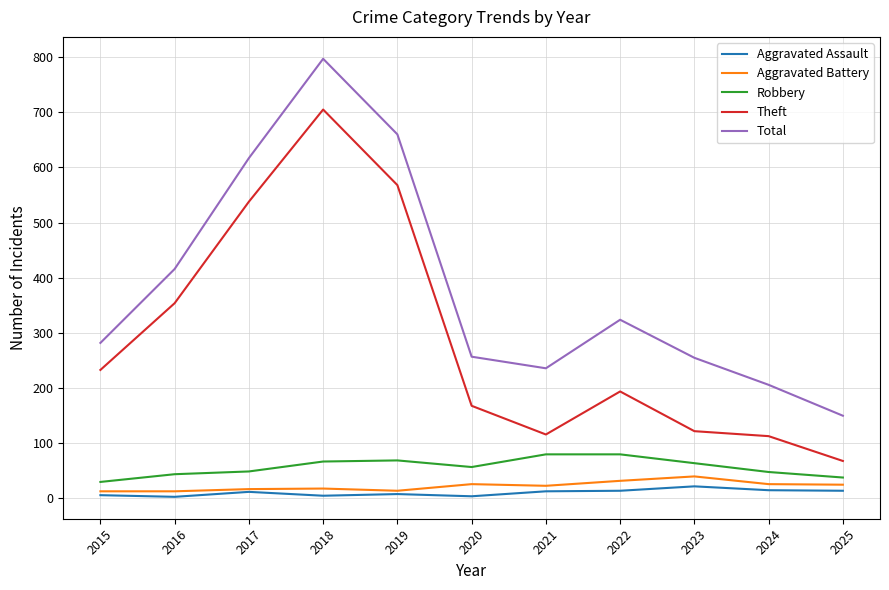

The Total series shows 116 at 2022. True or false?

False